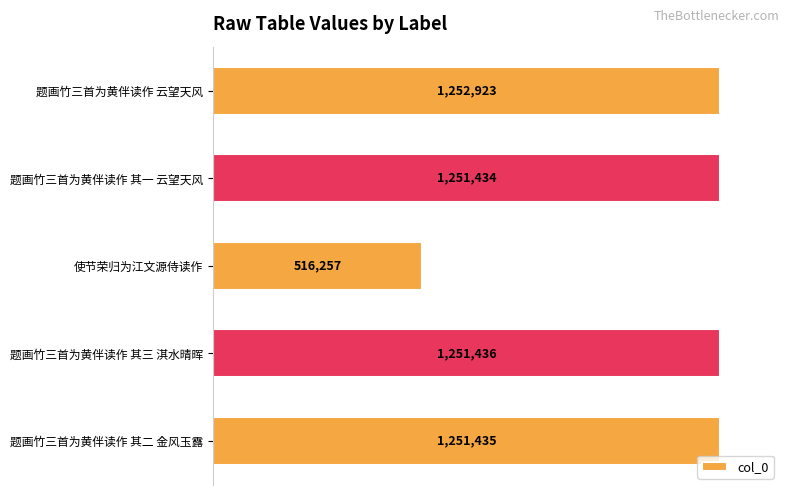

List the labels in order of value, smallest first.

使节荣归为江文源侍读作, 题画竹三首为黄伴读作 其一 云望天风, 题画竹三首为黄伴读作 其二 金风玉露, 题画竹三首为黄伴读作 其三 淇水晴晖, 题画竹三首为黄伴读作 云望天风